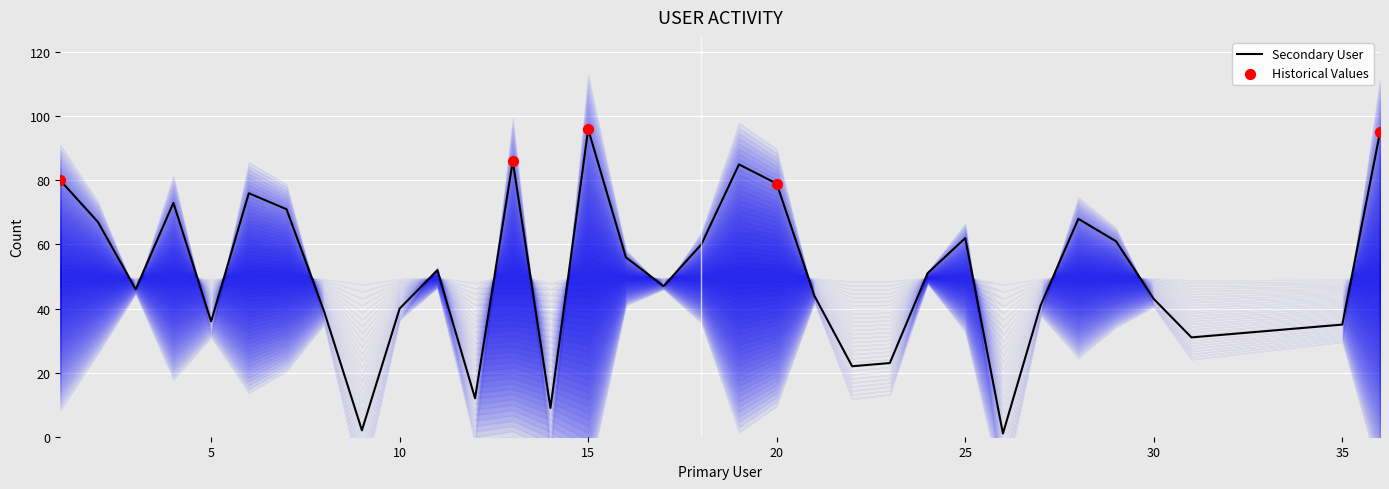

Between 22 and 20, which is larger?

20